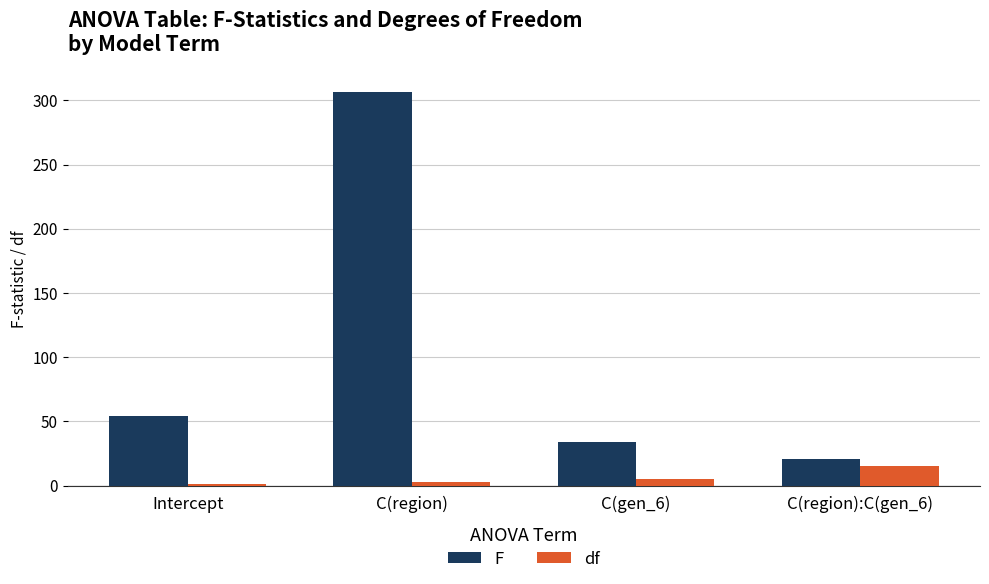

At which category is the sum across all series the highest?

C(region)